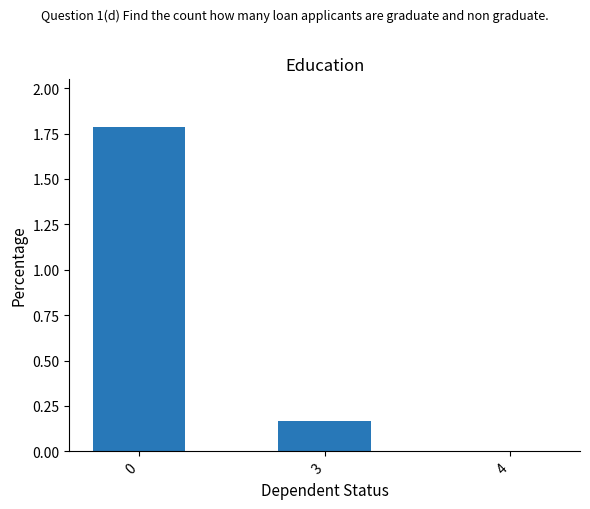

Is it true that the value at 0 is 0.7?

False